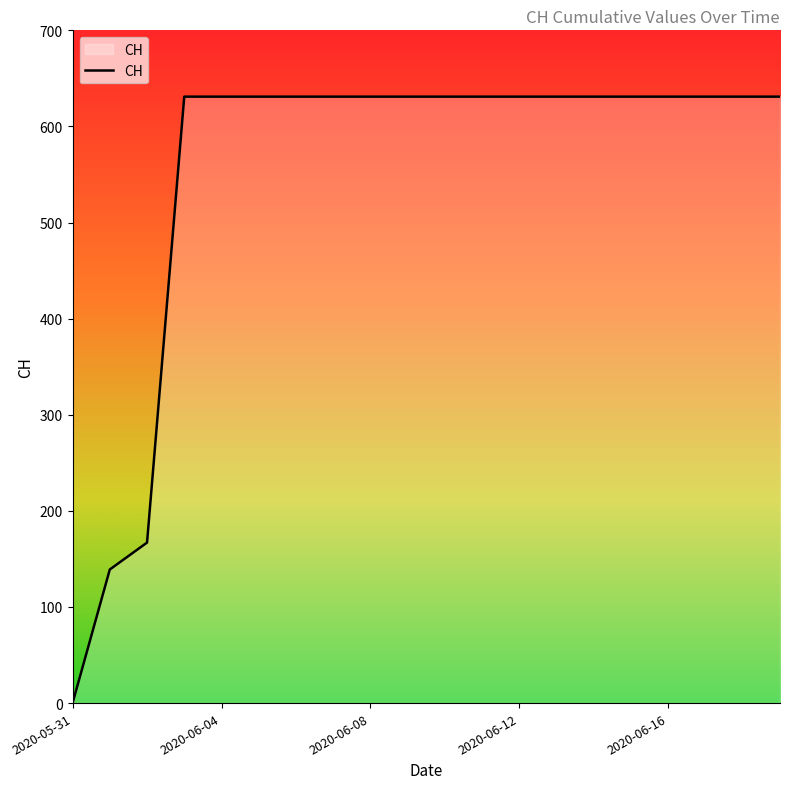

What is the maximum value shown in the chart?

631